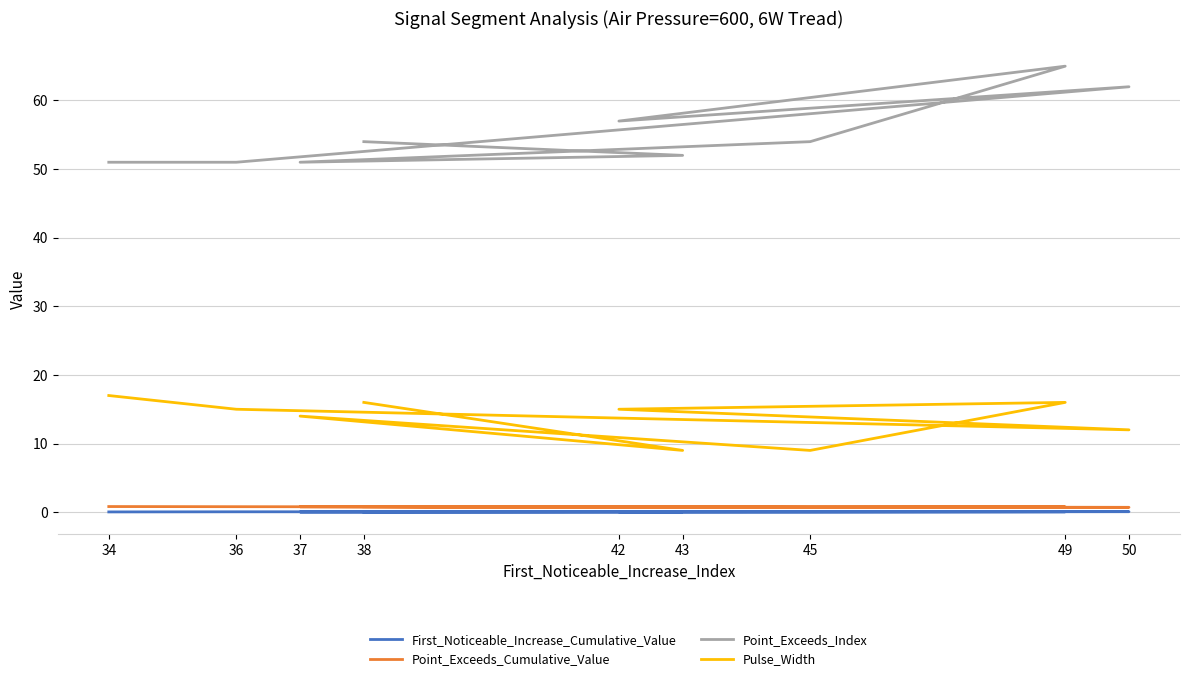

Which series changed the most between 50 and 49?

Pulse_Width